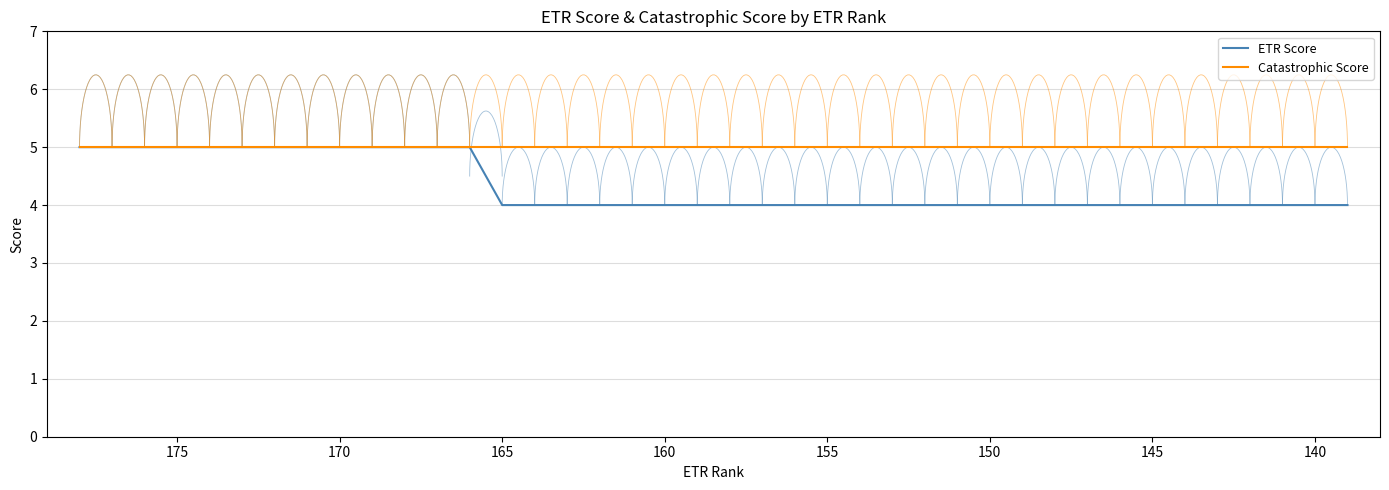

Reading left to right, what are all the values shown in this chart?

ETR Score: 5	5	5	5	5	5	5	5	5	5	5	5	5	4	4	4	4	4	4	4	4	4	4	4	4	4	4	4	4	4	4	4	4	4	4	4	4	4	4	4
Catastrophic Score: 5	5	5	5	5	5	5	5	5	5	5	5	5	5	5	5	5	5	5	5	5	5	5	5	5	5	5	5	5	5	5	5	5	5	5	5	5	5	5	5